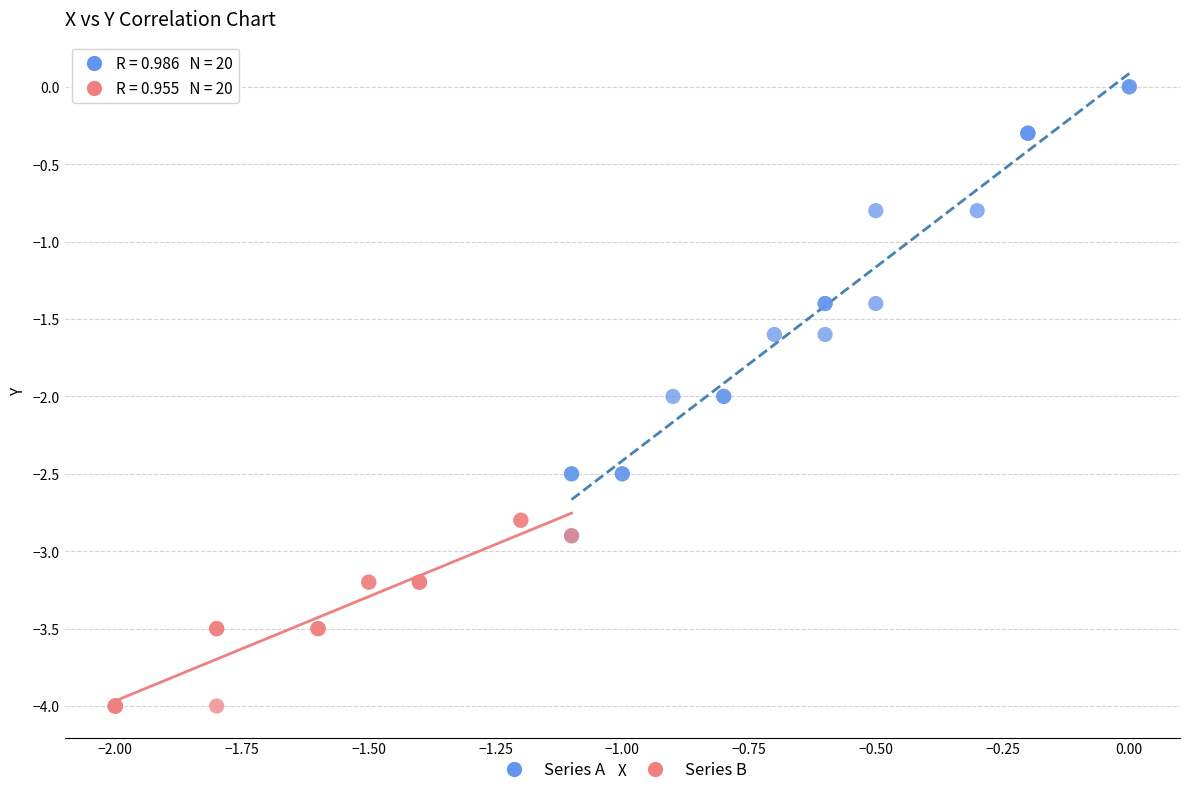

What are all the series names shown in the legend?

Series A, Series B